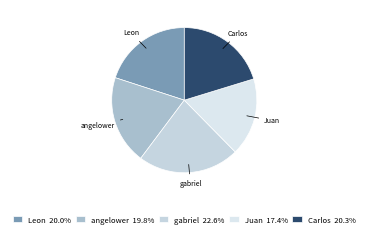

Is there a majority slice in this chart?

No